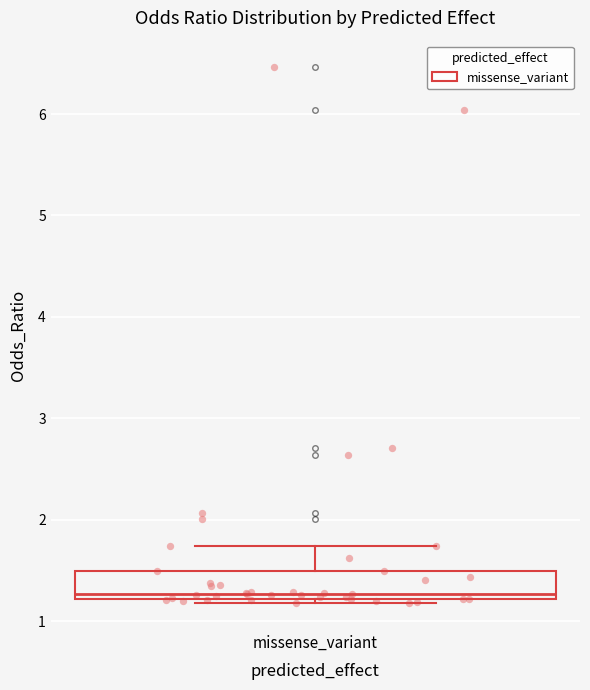

Read this box plot against the y-axis: the position of the median line, the range covered by the box, and the ends of both whiskers. The values are not printed on the chart, so give them approximately, as read against the axis.

median 1.3, box 1.2 to 1.5, whiskers 1.2 (just below the box's lower edge) to 1.7